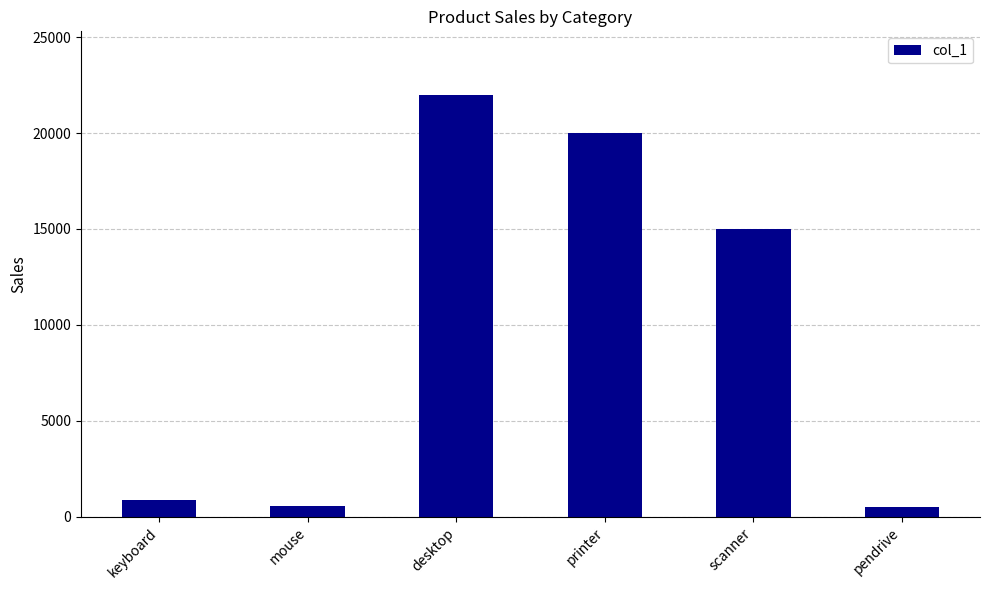

Which has a higher value, pendrive or scanner?

scanner